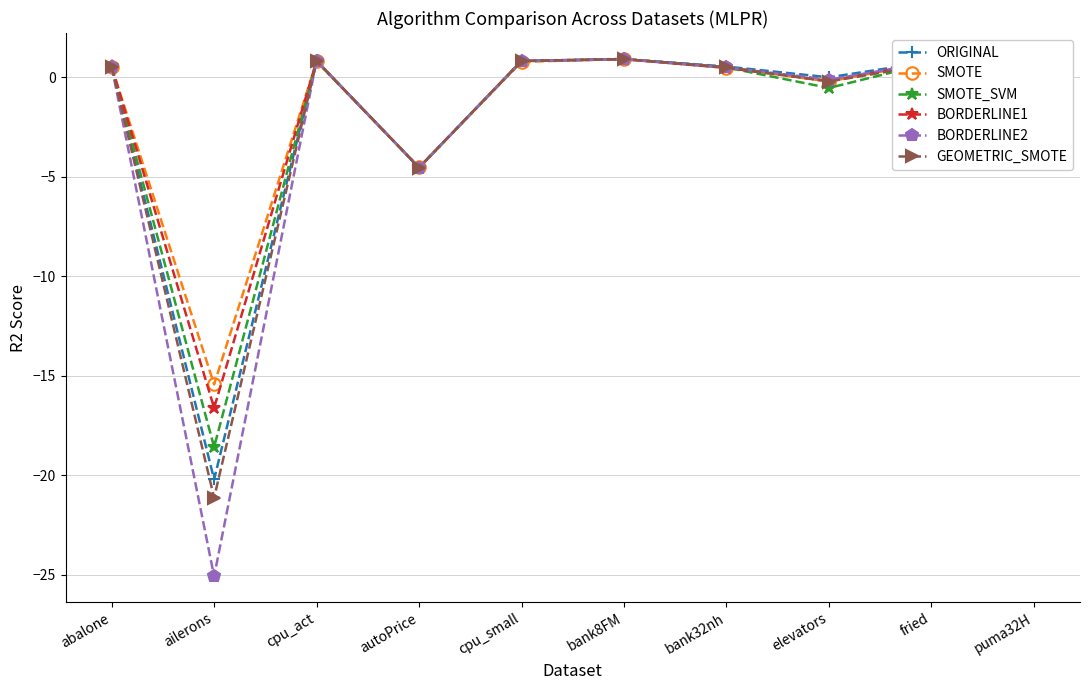

The ORIGINAL series shows 0.1 at puma32H. True or false?

True